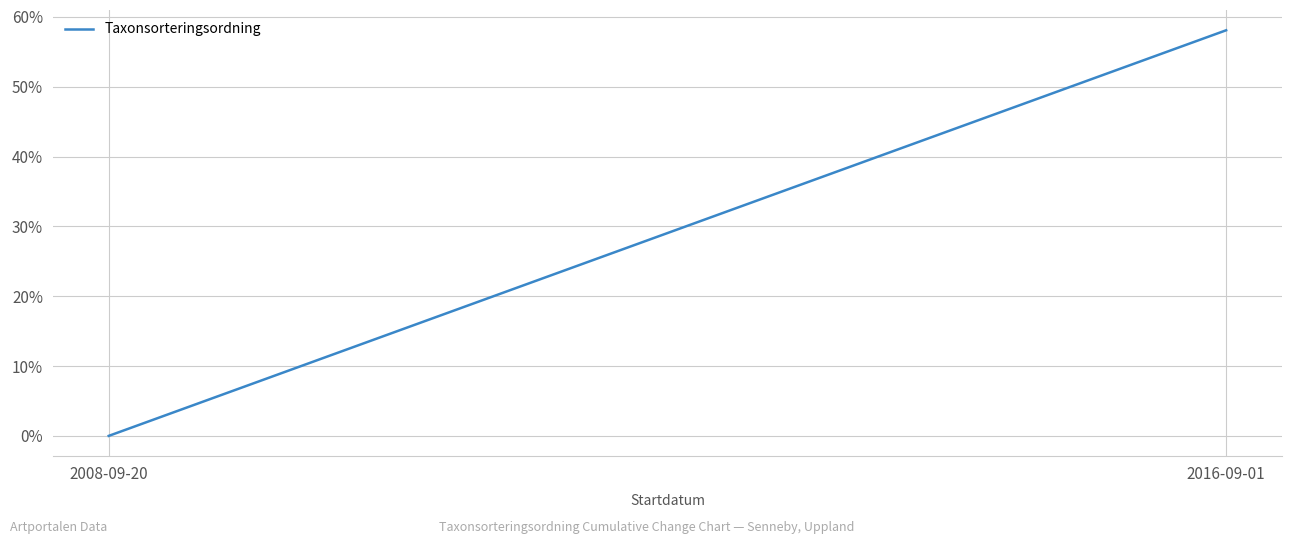

How many distinct data groups are displayed?

1